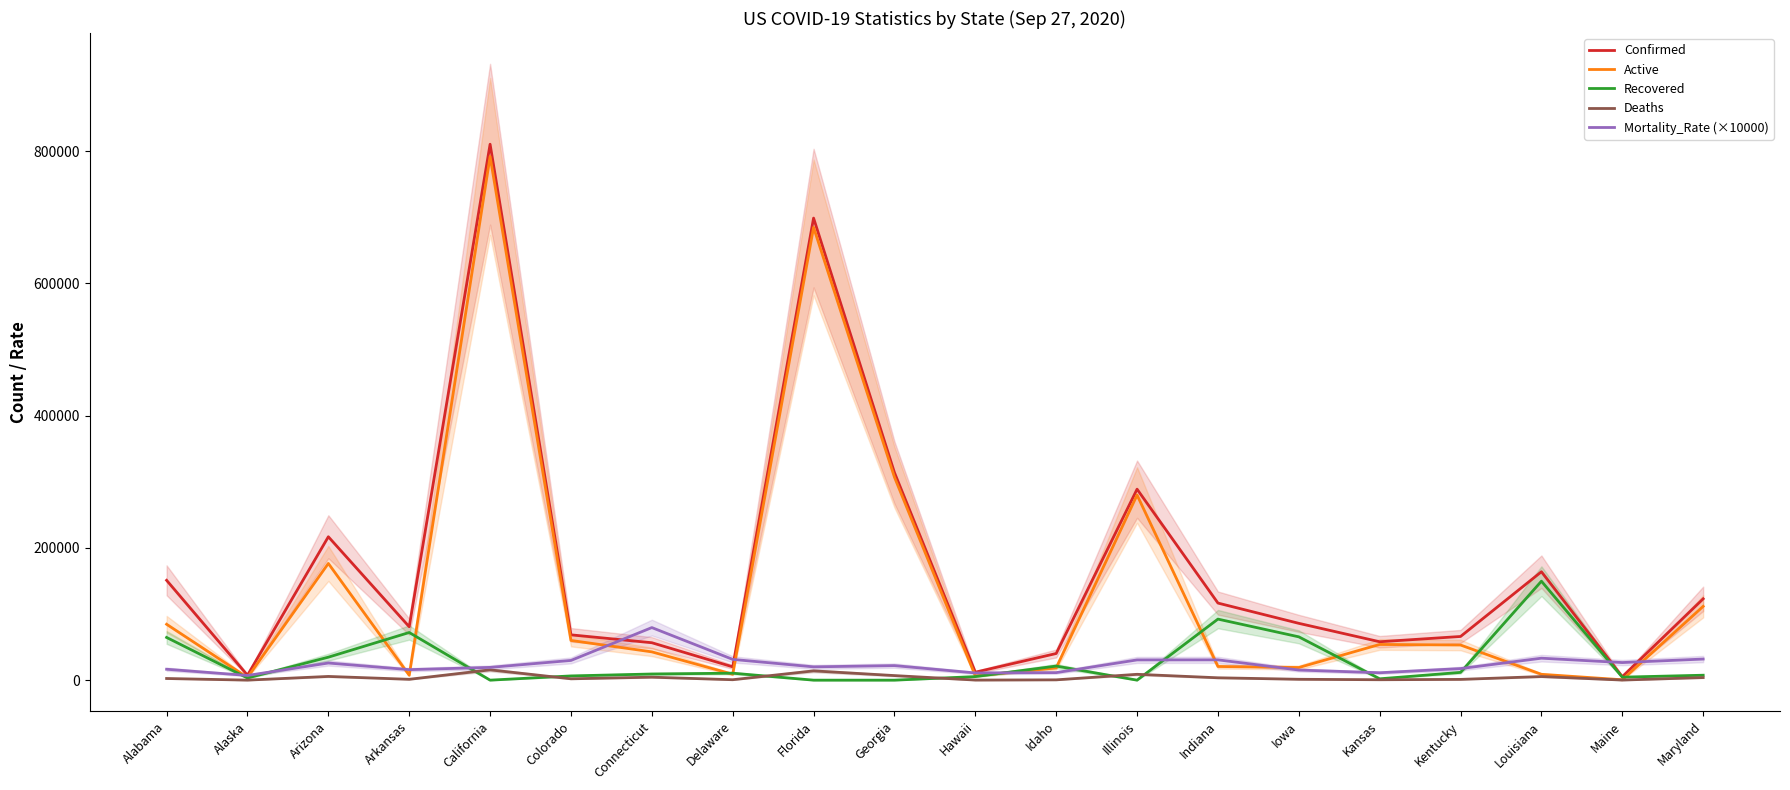

At which category is the sum across all series the highest?

California